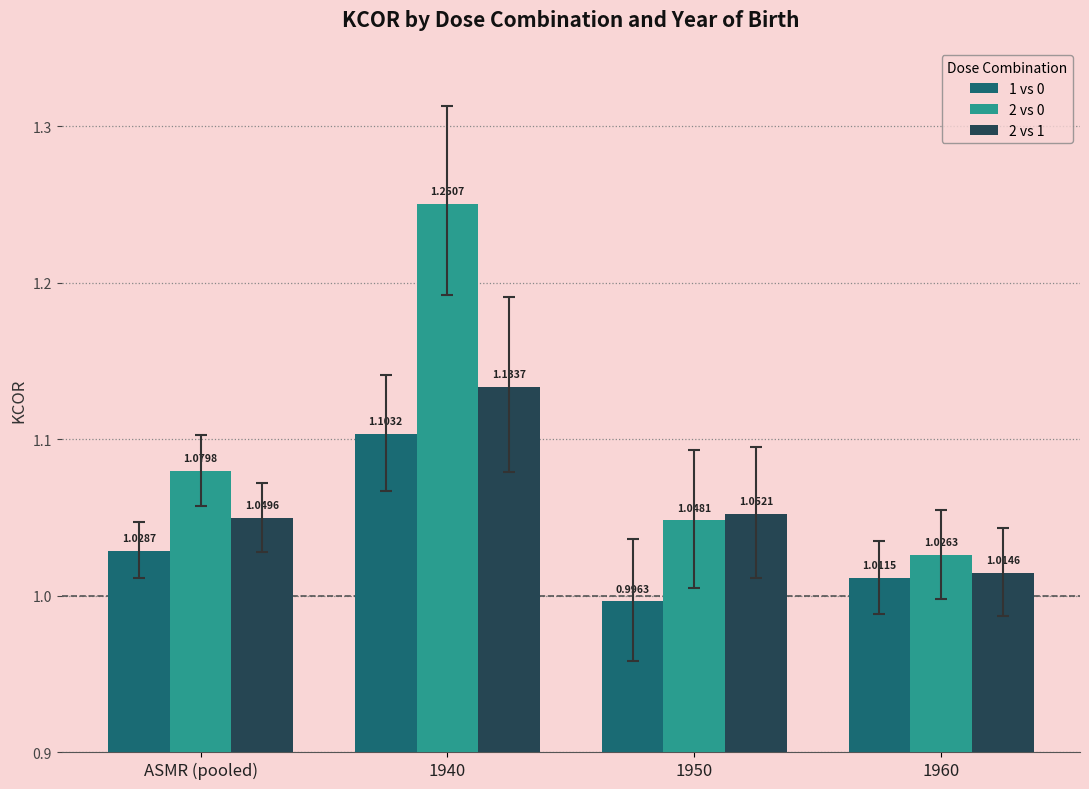

How many data points does each series have?

4